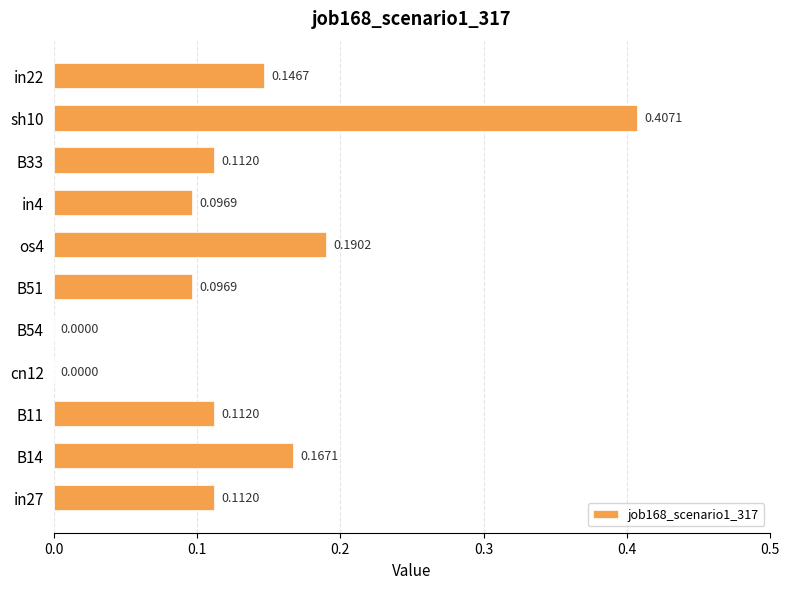

Between in4 and B11, which is larger?

B11